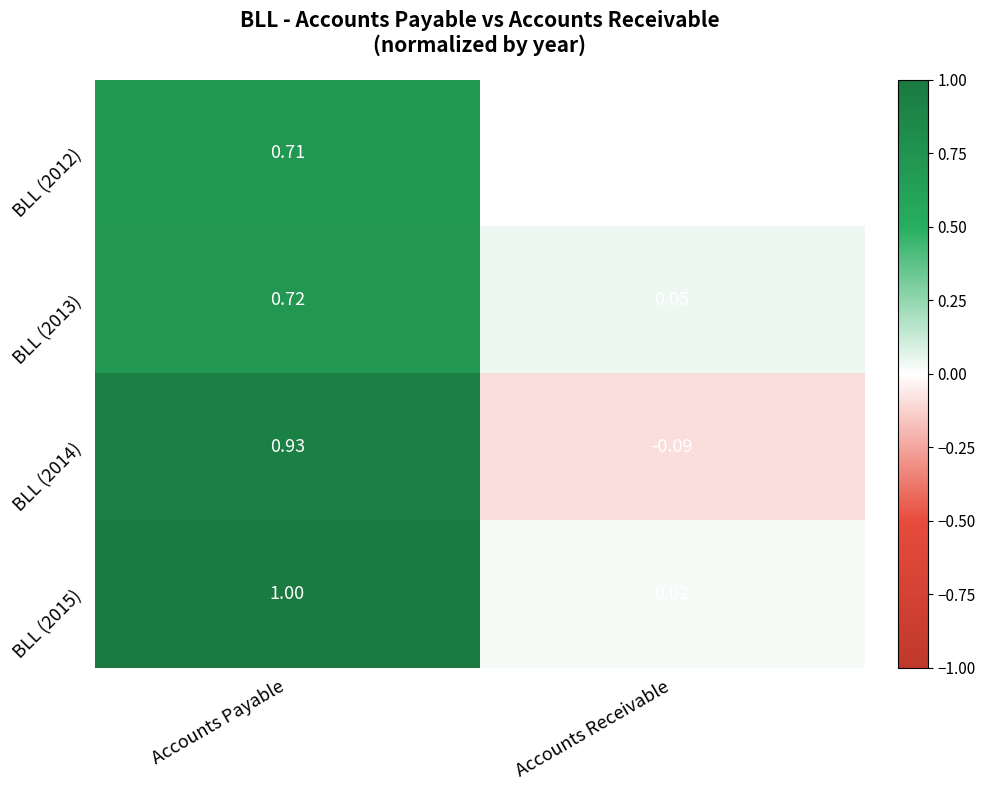

Rank the series by their maximum value, from highest to lowest.

BLL (2015), BLL (2014), BLL (2013), BLL (2012)